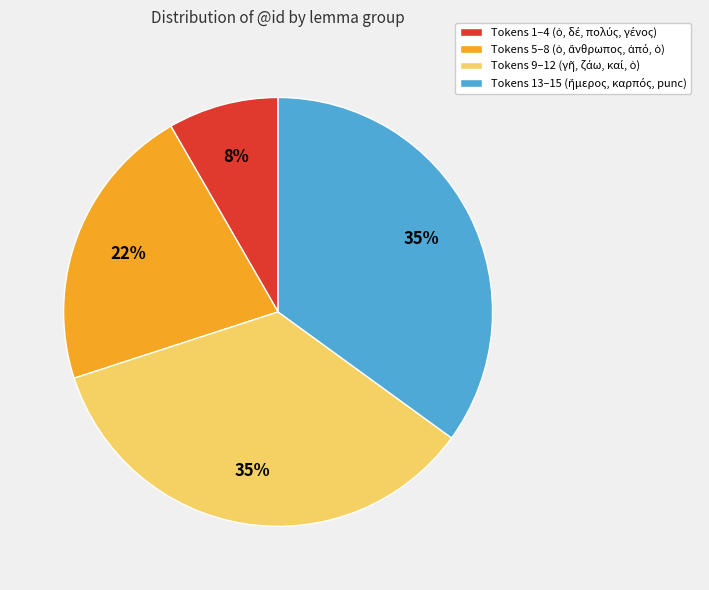

To the nearest percent, what is the average slice percentage?

25%